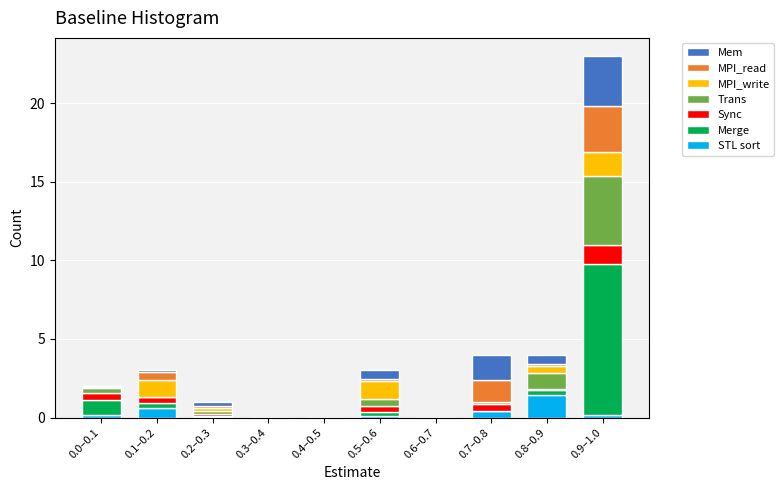

At which category is the sum across all series the highest?

0.9–1.0